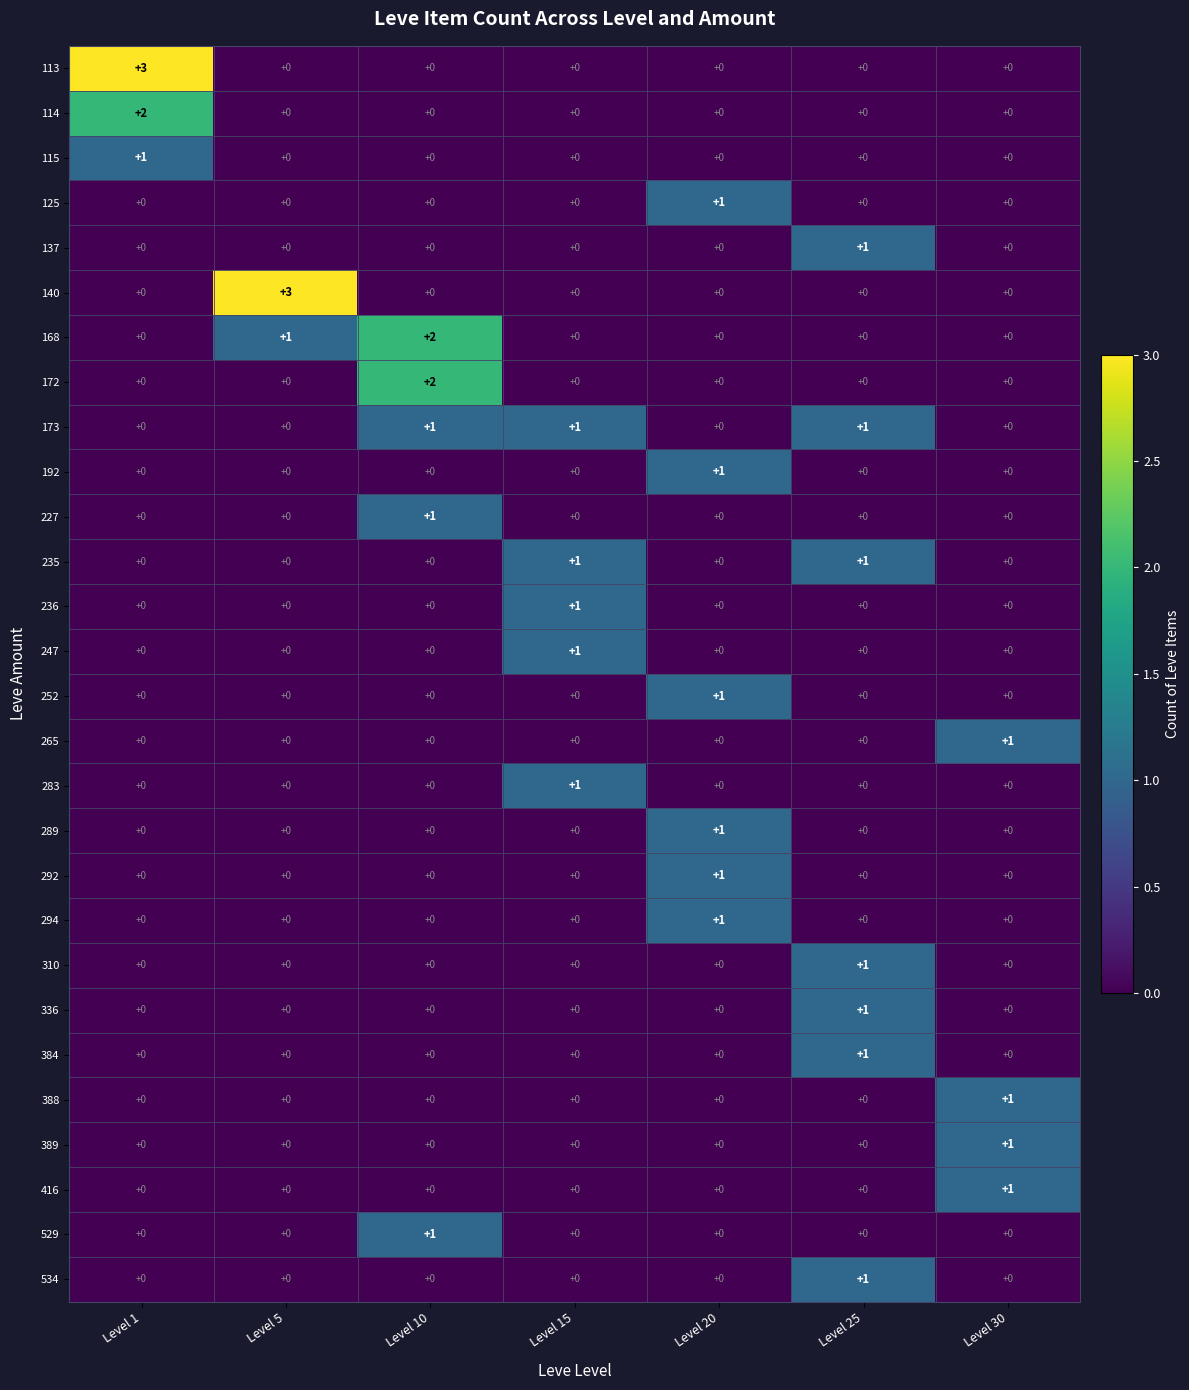

Is the value of 125 at Level 10 greater than the value of 388 at Level 30?

No